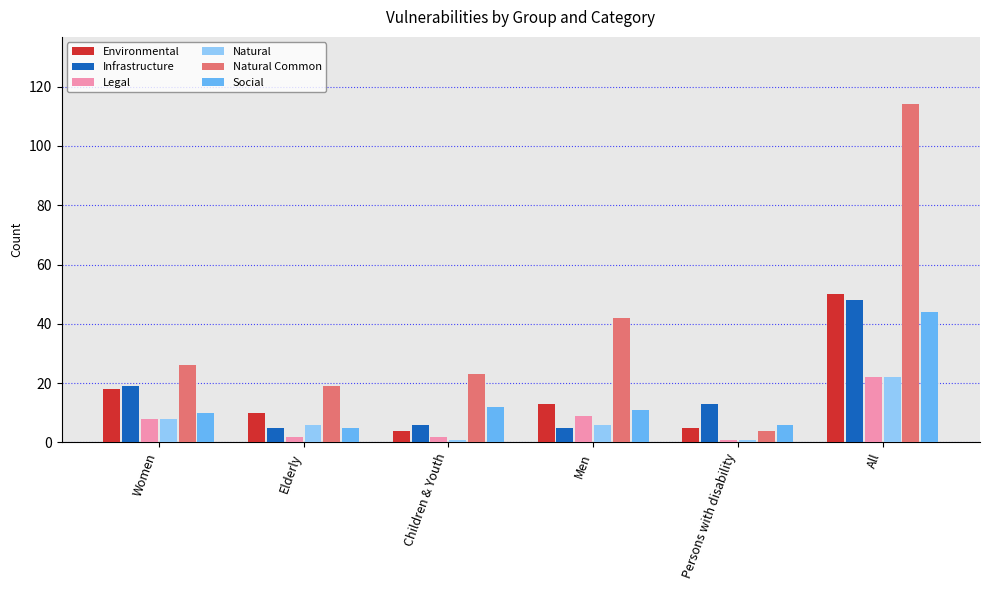

What is the label of the 1st bar from the right?

All